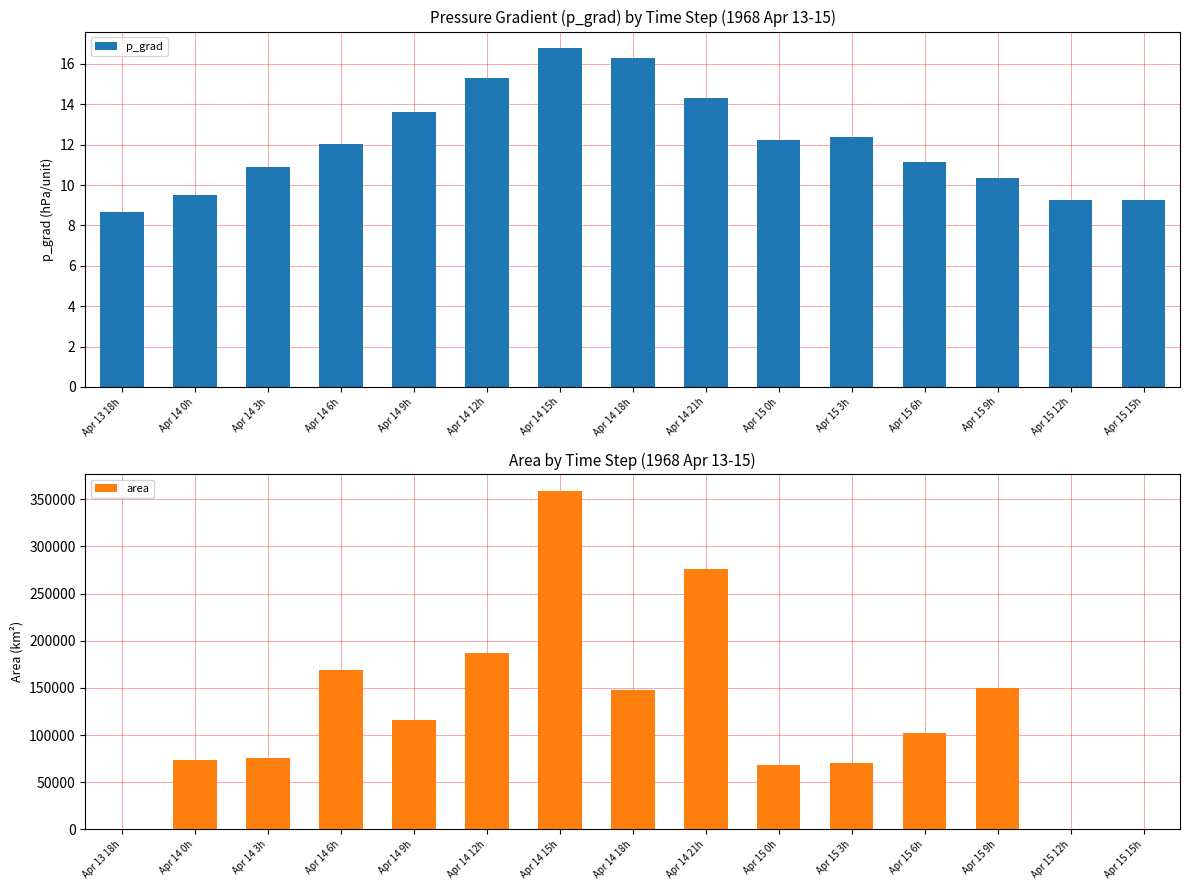

At which category does the chart reach its peak across all series?

Apr 14 15h